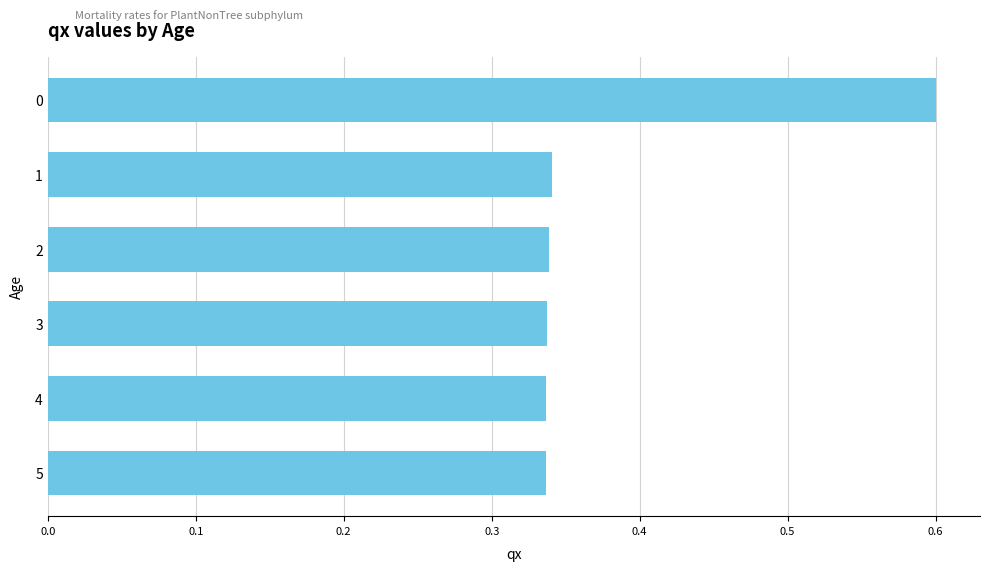

What is the sum of the values at 0 and 3?

0.9